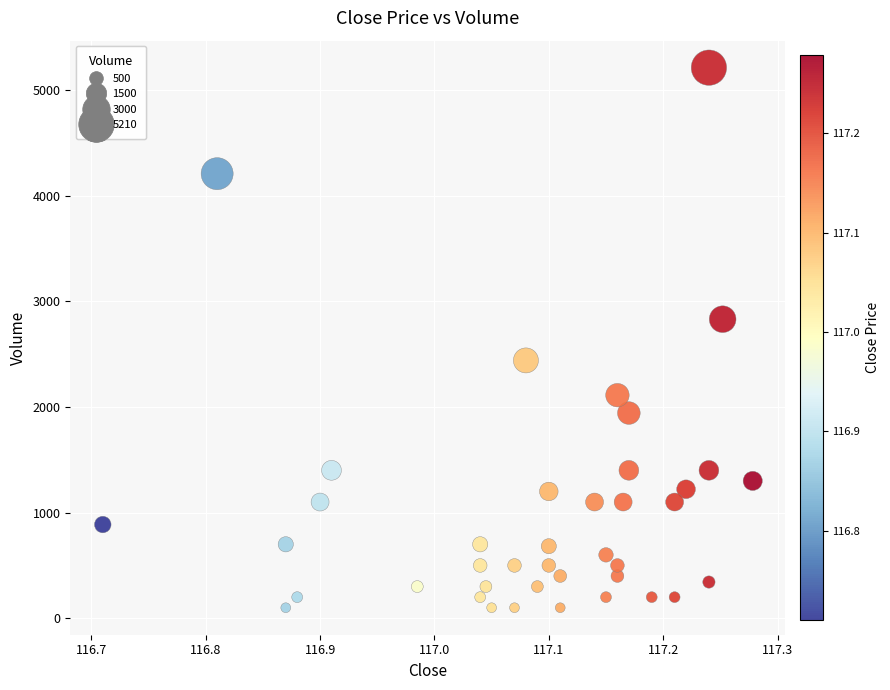

What is the range of Y values (max minus min)?

5110